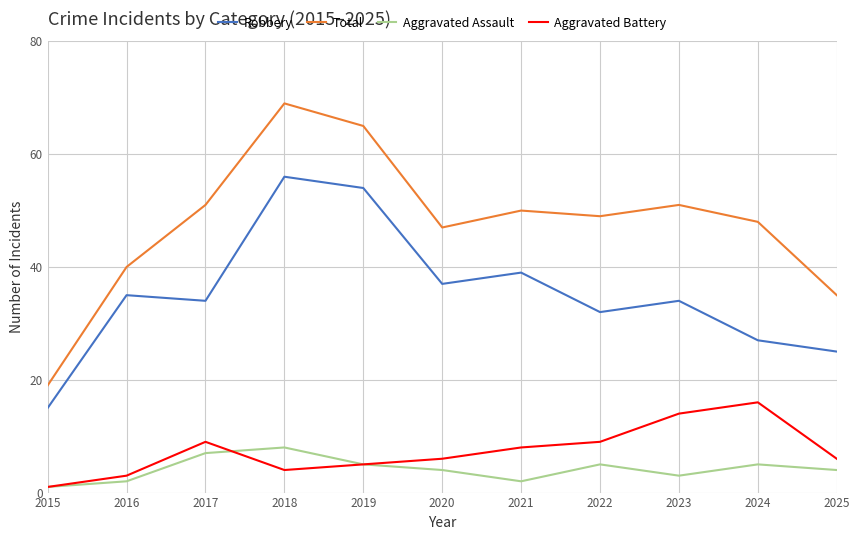

Reading right to left, list all the values displayed in this chart.

Robbery: 25	27	34	32	39	37	54	56	34	35	15
Total: 35	48	51	49	50	47	65	69	51	40	19
Aggravated Assault: 4	5	3	5	2	4	5	8	7	2	1
Aggravated Battery: 6	16	14	9	8	6	5	4	9	3	1